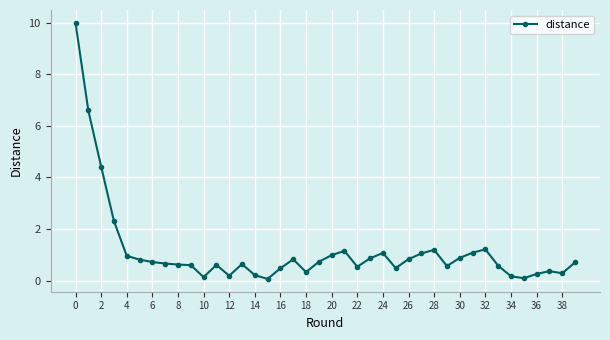

What is the value of the 32nd point from the left?

1.1